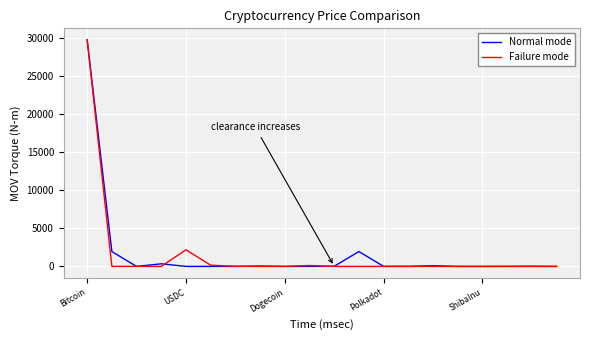

Which series has the widest spread of values?

Normal mode